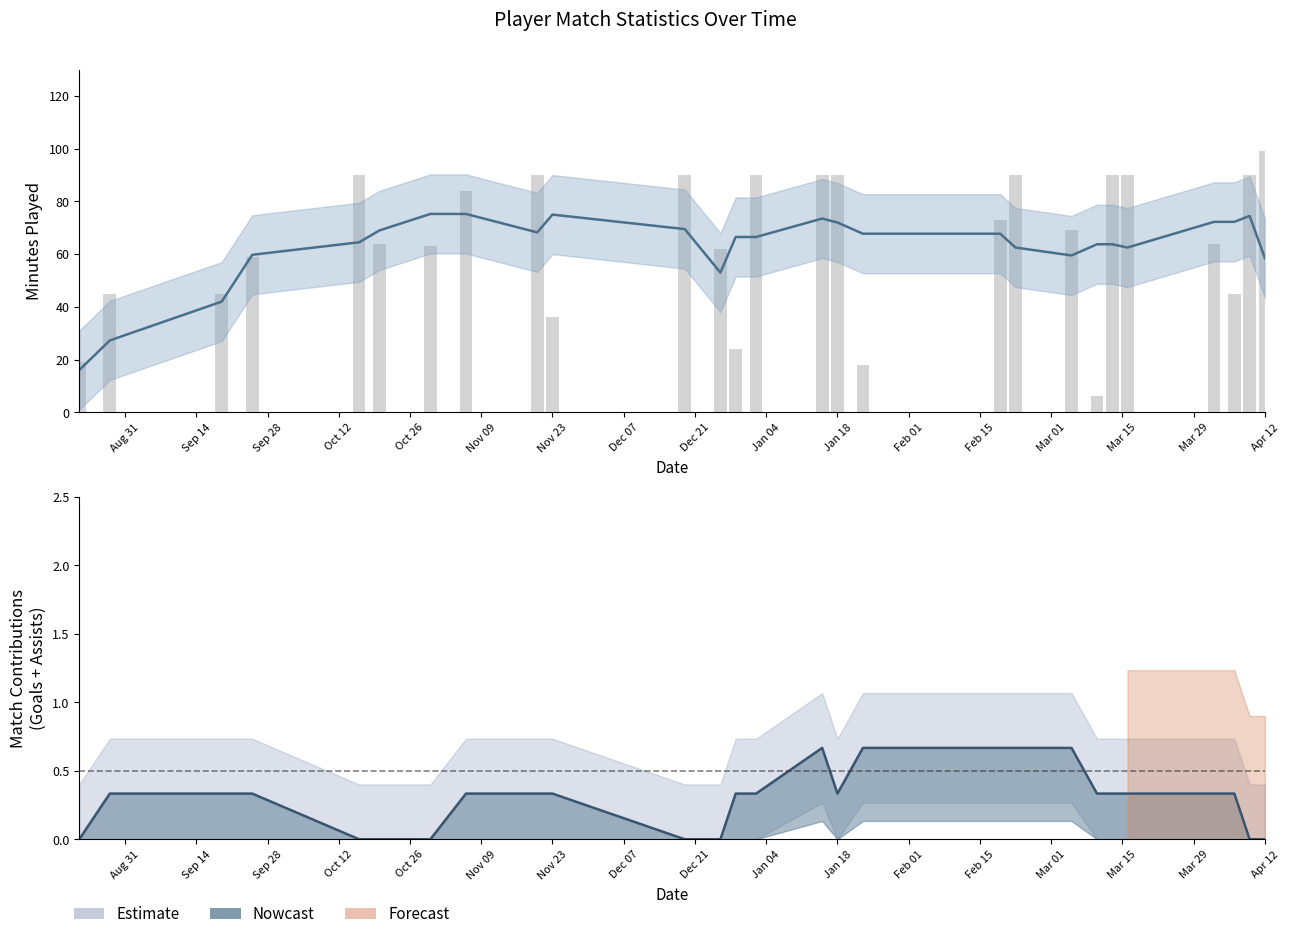

List the series in order of their overall mean, lowest first.

Nowcast, minutes